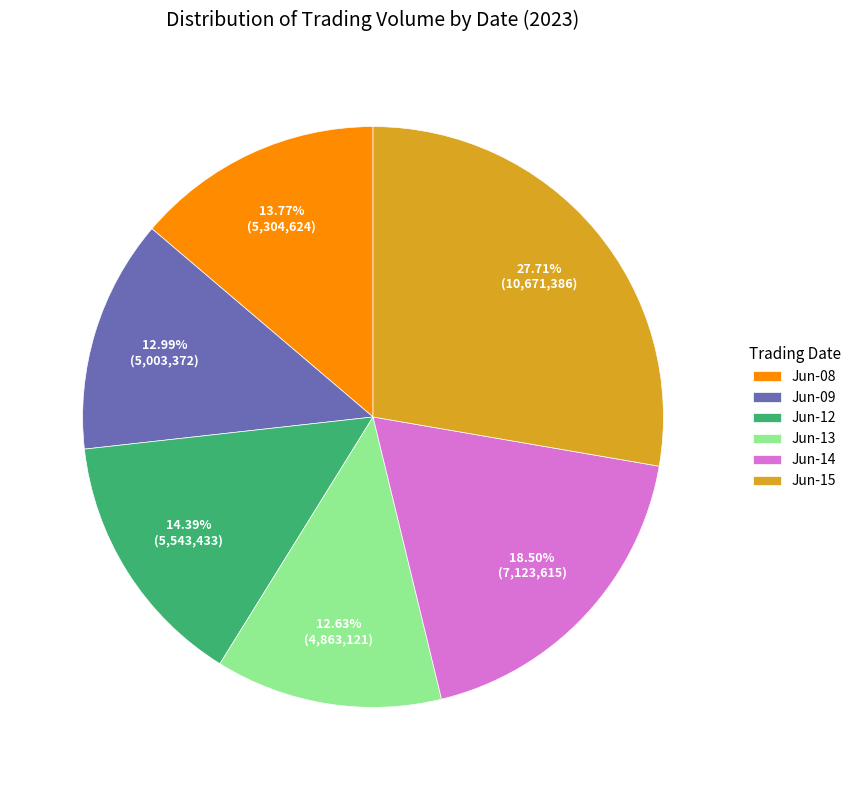

Count the number of slices in the pie.

6